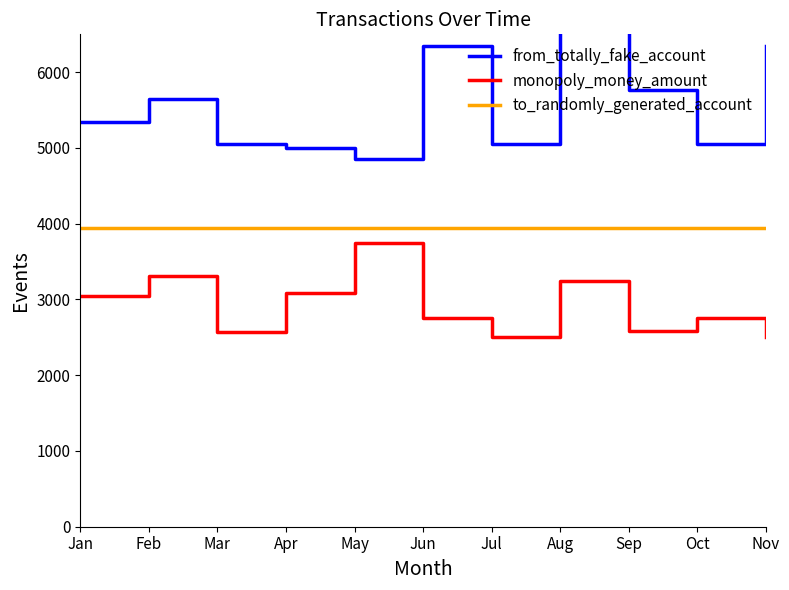

Reading left to right, what are all the values shown in this chart?

from_totally_fake_account: 5342.6	5647.8	5047.7	4995.7	4847.9	6347.8	5047.7	7453.4	5766.4	5047.7	6347.8
monopoly_money_amount: 3040.0	3315.0	2565.0	3085.0	3750.0	2750.0	2500.0	3250.0	2585.0	2750.0	2500.0
to_randomly_generated_account: 3938.7	3938.7	3938.7	3938.7	3938.7	3938.7	3938.7	3938.7	3938.7	3938.7	3938.7